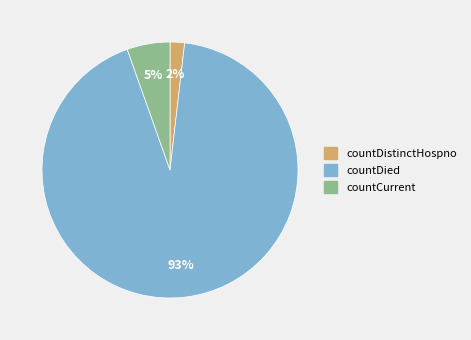

The countCurrent slice represents 5% of the pie. True or false?

True